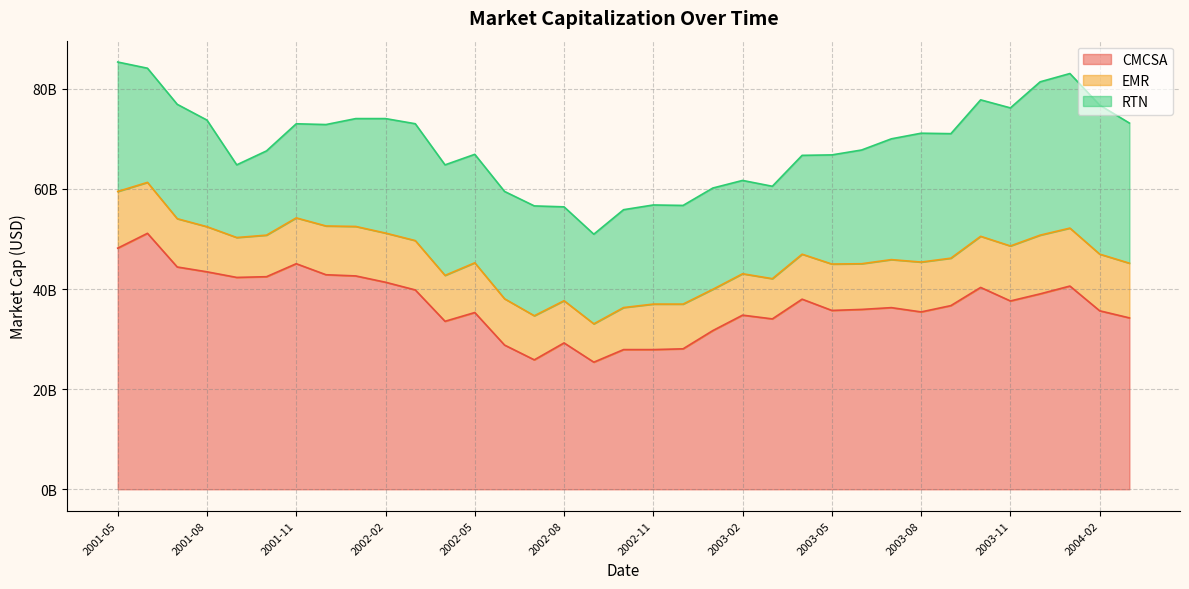

How many series are shown in this chart?

3